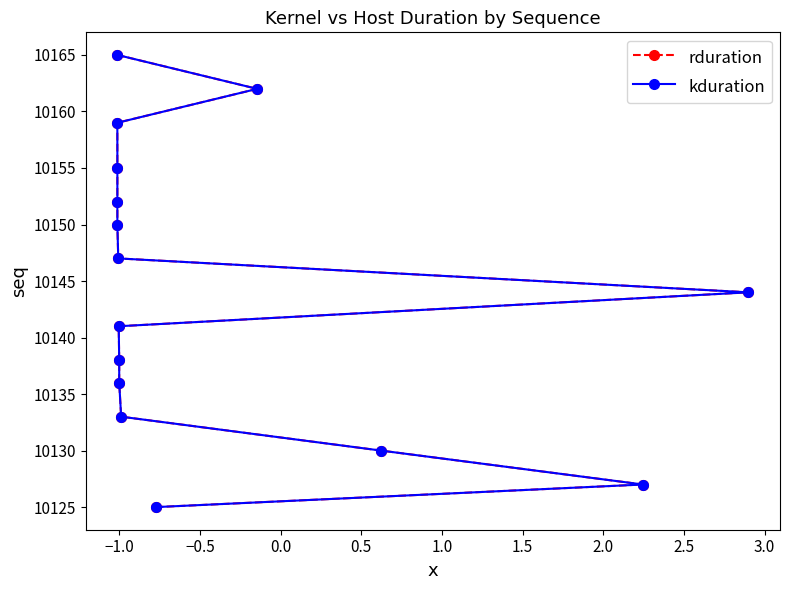

The value of kduration at −1.5 is 2075. True or false?

False